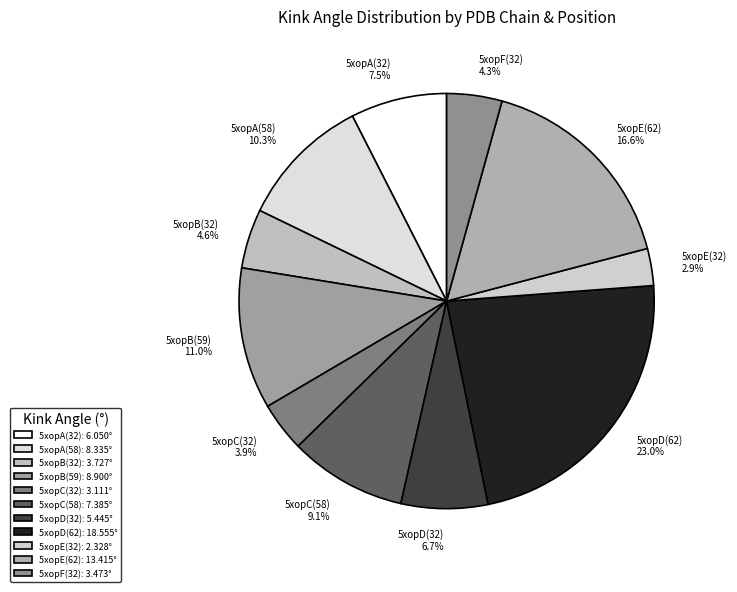

What portion of the pie excludes 5xopB(32)?

95.4%